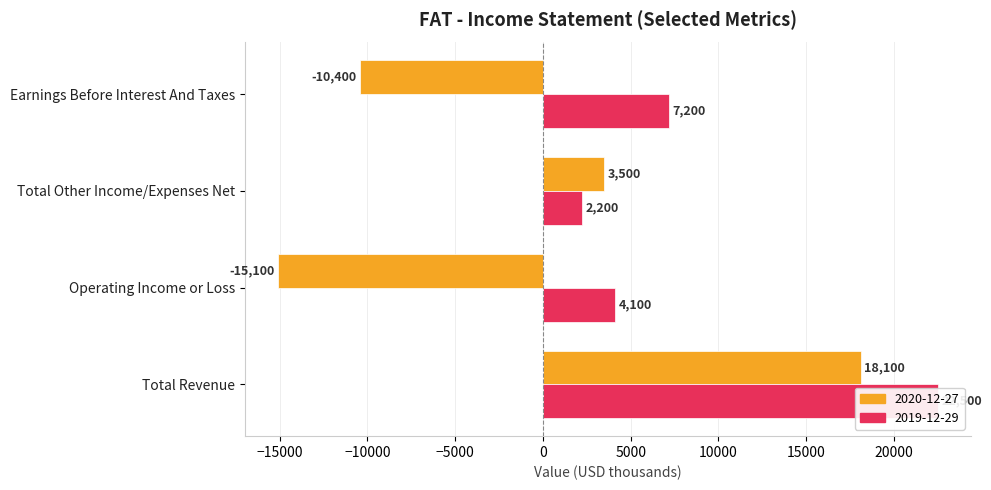

List the series in order of their peak value, lowest first.

2020-12-27, 2019-12-29